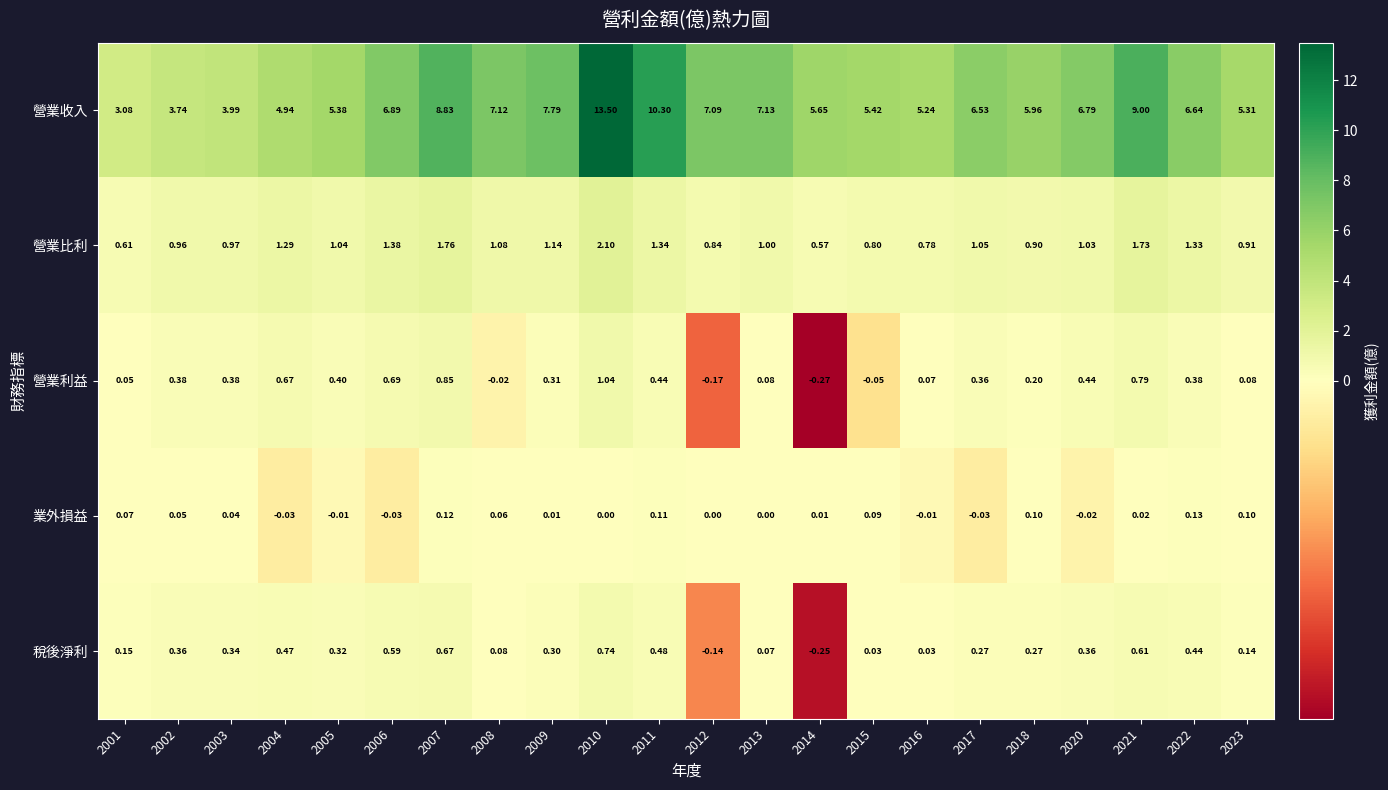

What is the spread (max minus min) of values at 2010?

13.5